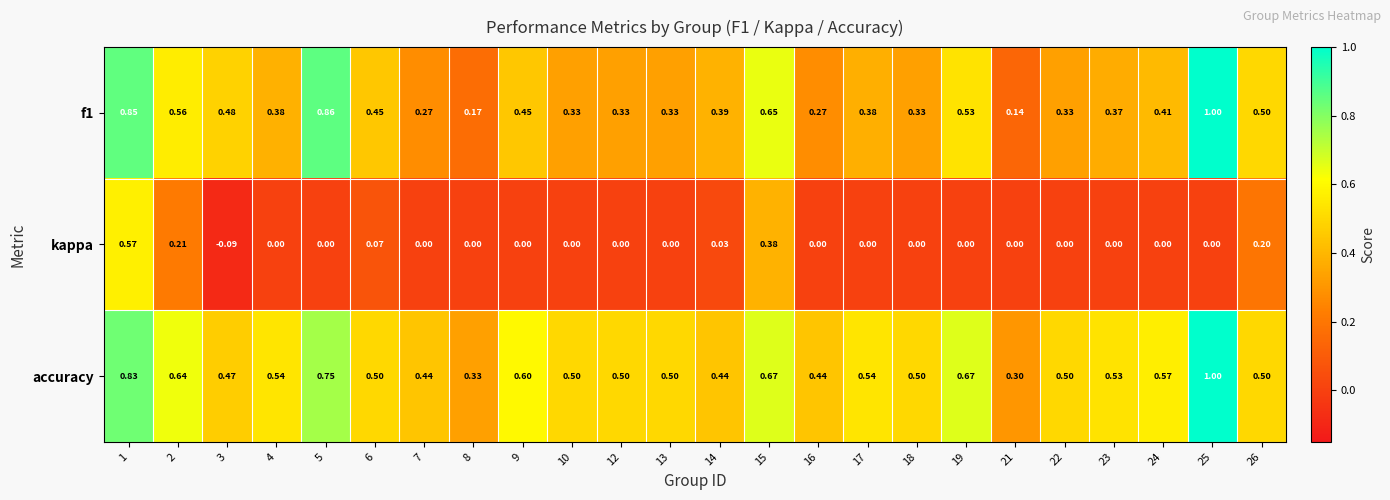

Is the value of f1 at 25 greater than the value of kappa at 9?

Yes